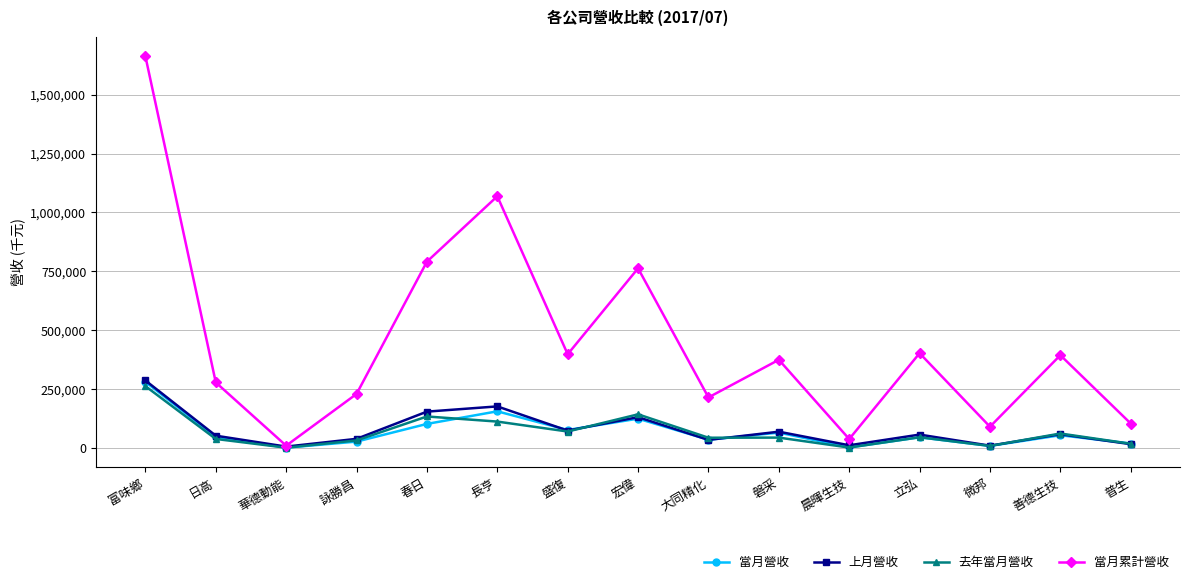

How many data points in 去年當月營收 are less than 43337?

7